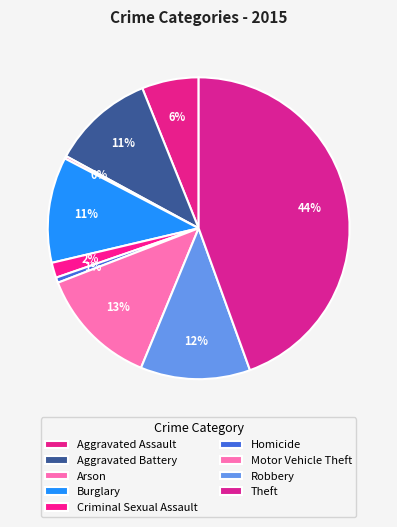

The Criminal Sexual Assault slice represents 2% of the pie. True or false?

True